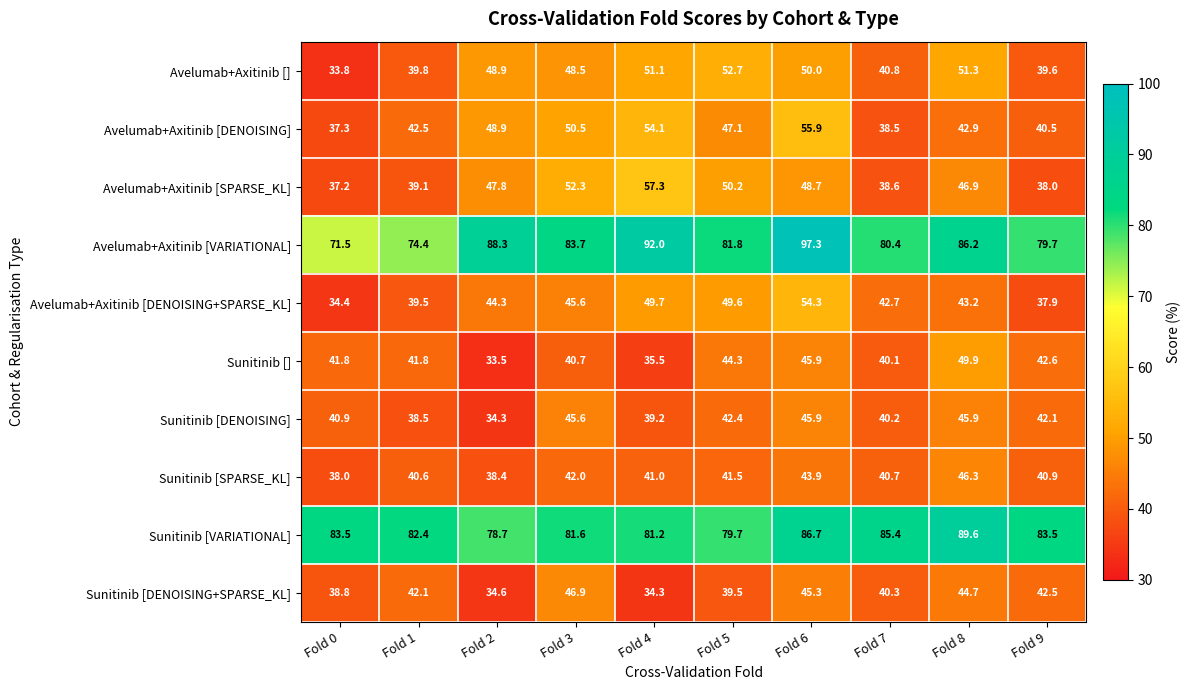

Rank the categories by Avelumab+Axitinib [SPARSE_KL] value from highest to lowest.

Fold 4, Fold 3, Fold 5, Fold 6, Fold 2, Fold 8, Fold 1, Fold 7, Fold 9, Fold 0